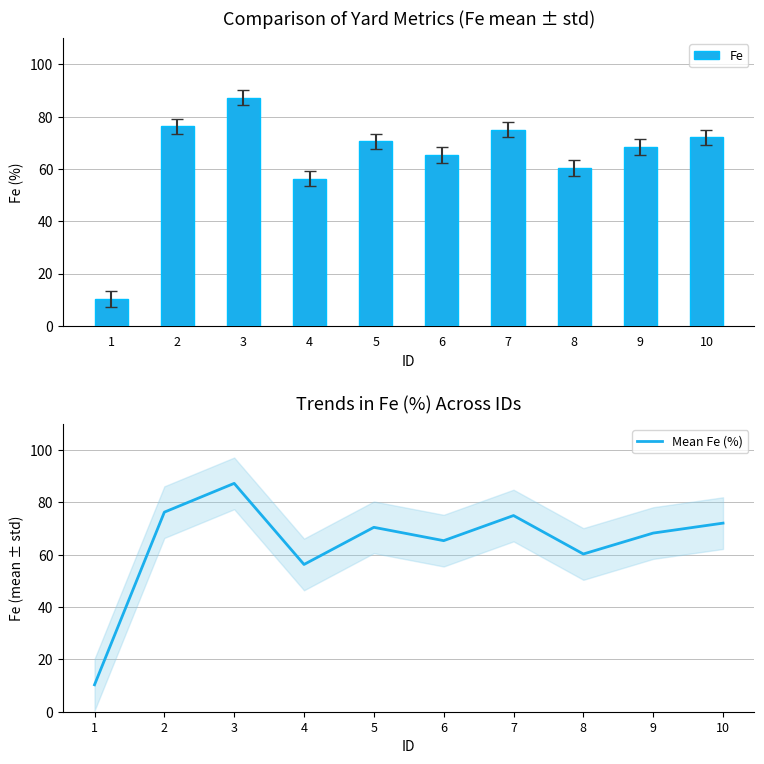

At which category is the sum across all series the highest?

3